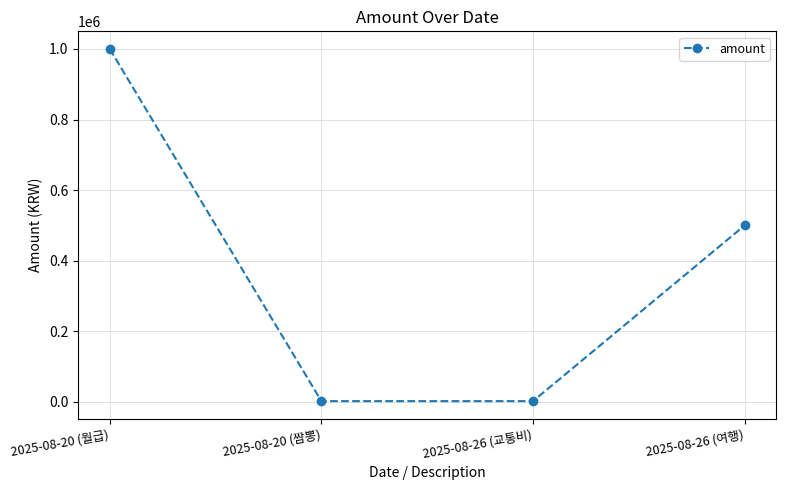

How many values are between 2000 and 1000000?

4